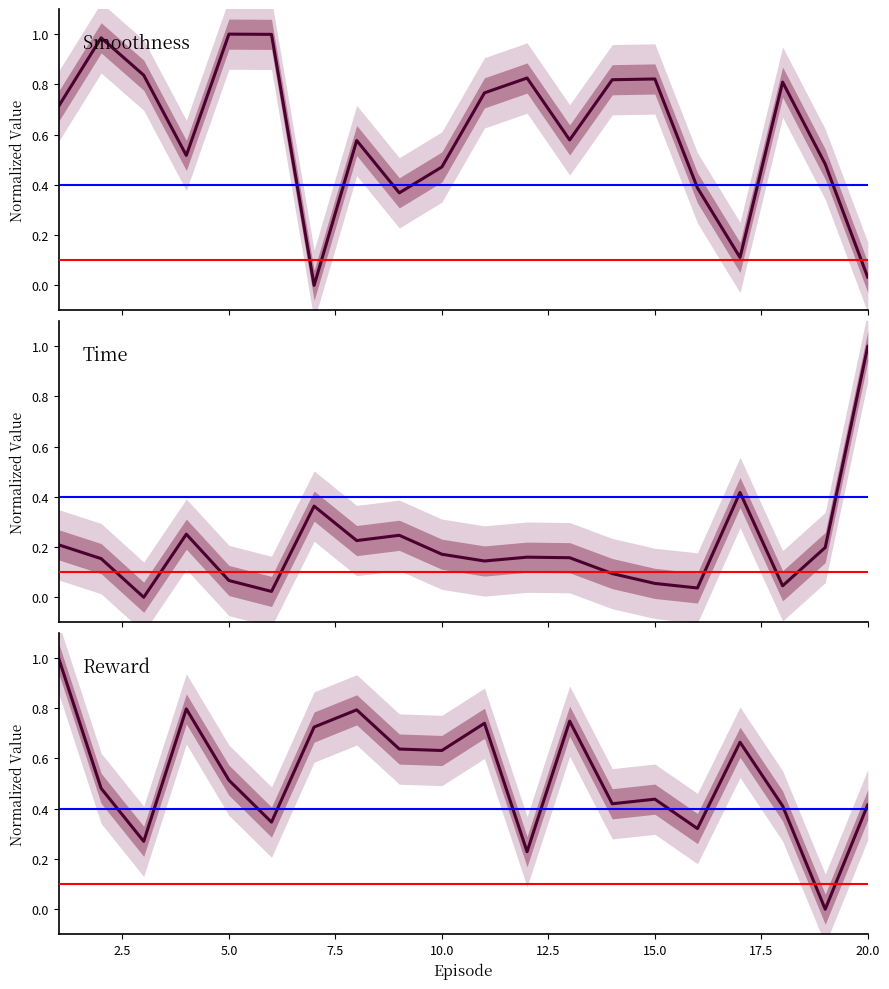

What is the highest value of the Reward series?

1.0